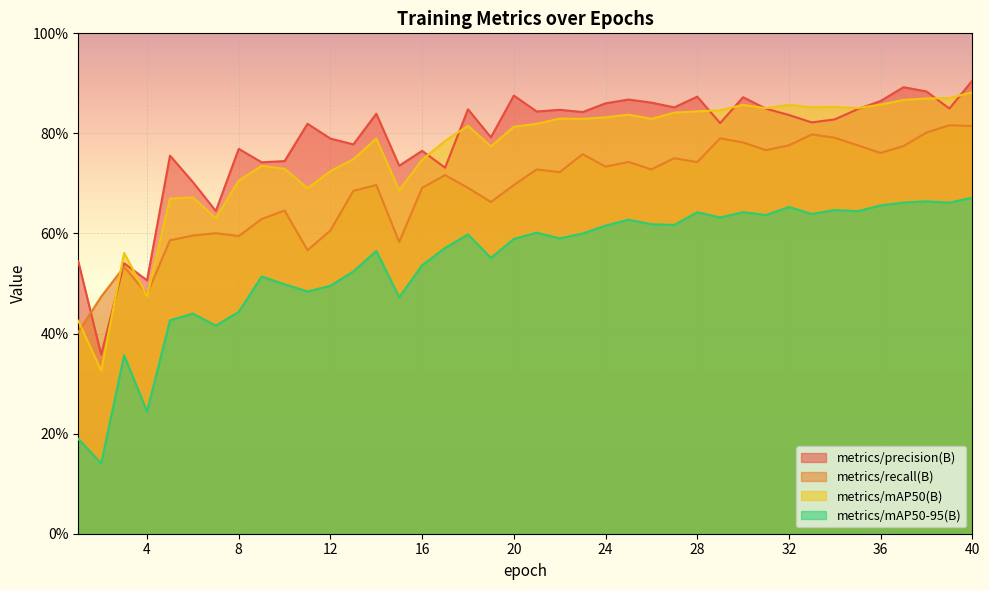

What is the lowest value of the metrics/mAP50-95(B) series?

0.1